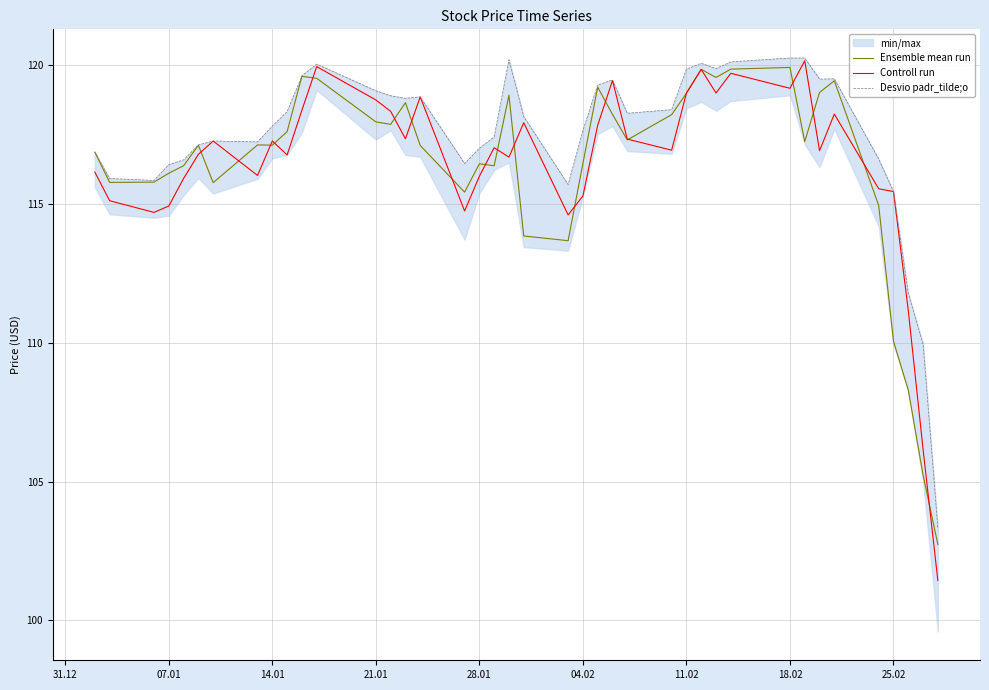

What is the highest value of the Ensemble mean run series?

119.9